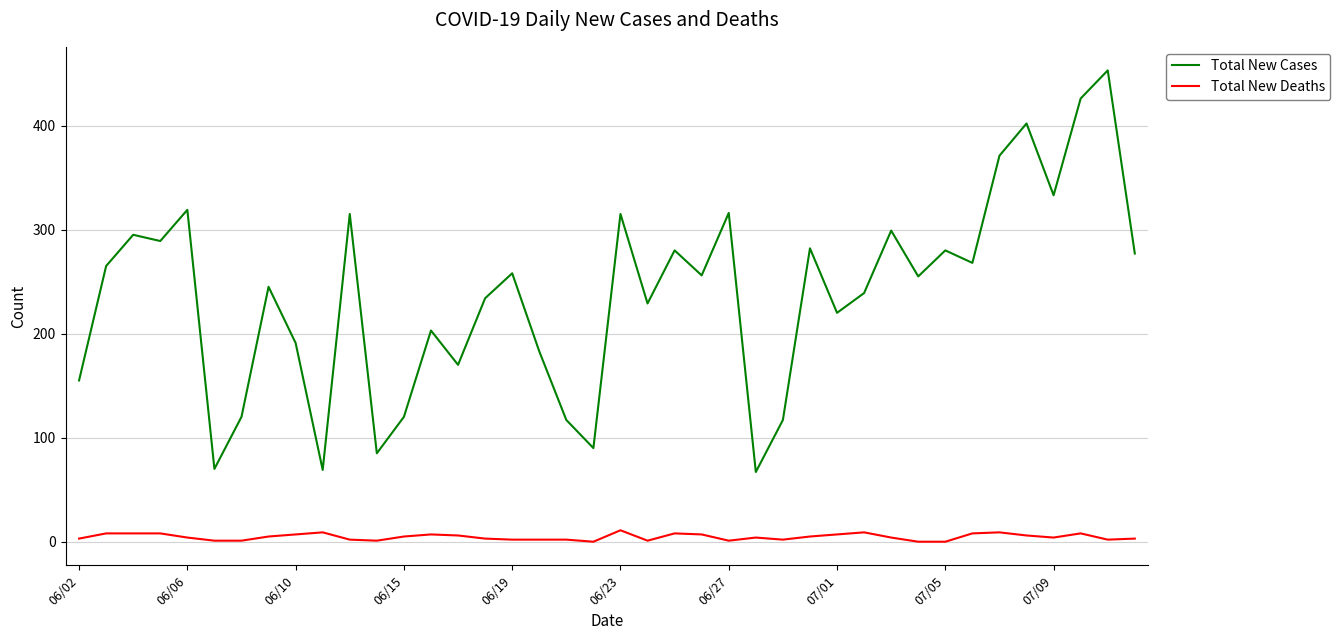

What is the average value of the Total New Deaths series?

5